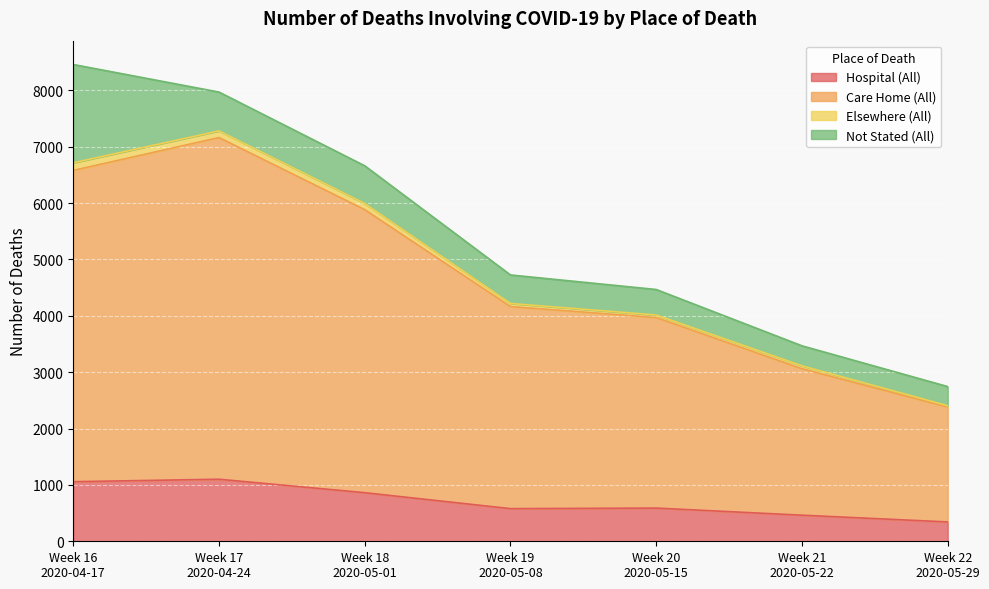

The Care Home (All) series shows 1399 at Week 22
2020-05-29. True or false?

False